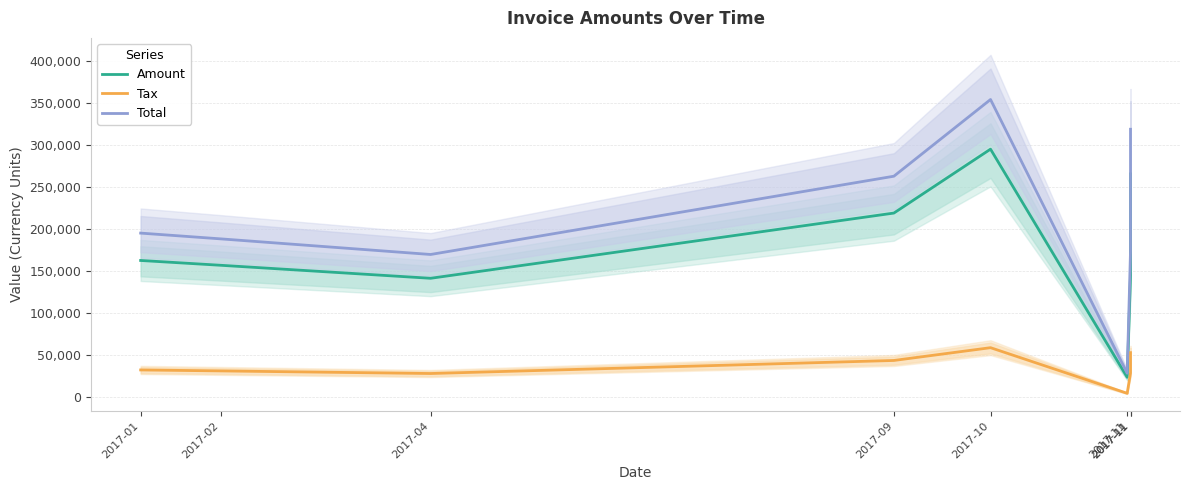

Does the chart display data point markers on the line(s)?

No